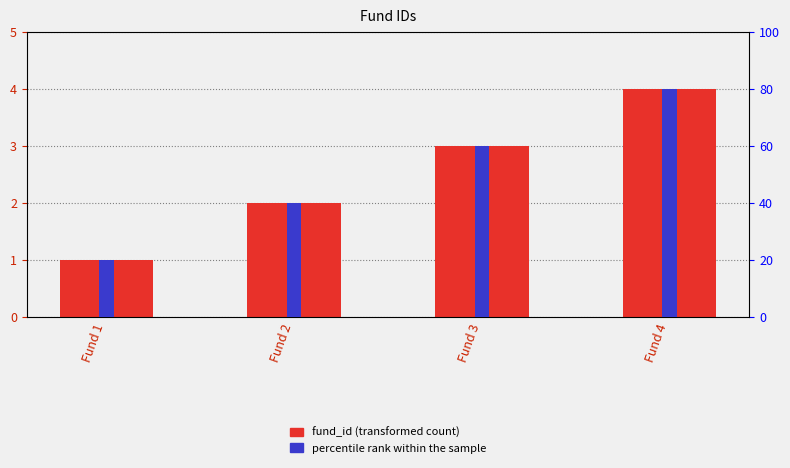

Rank the series at Fund 1 from highest to lowest value.

percentile rank within the sample, fund_id